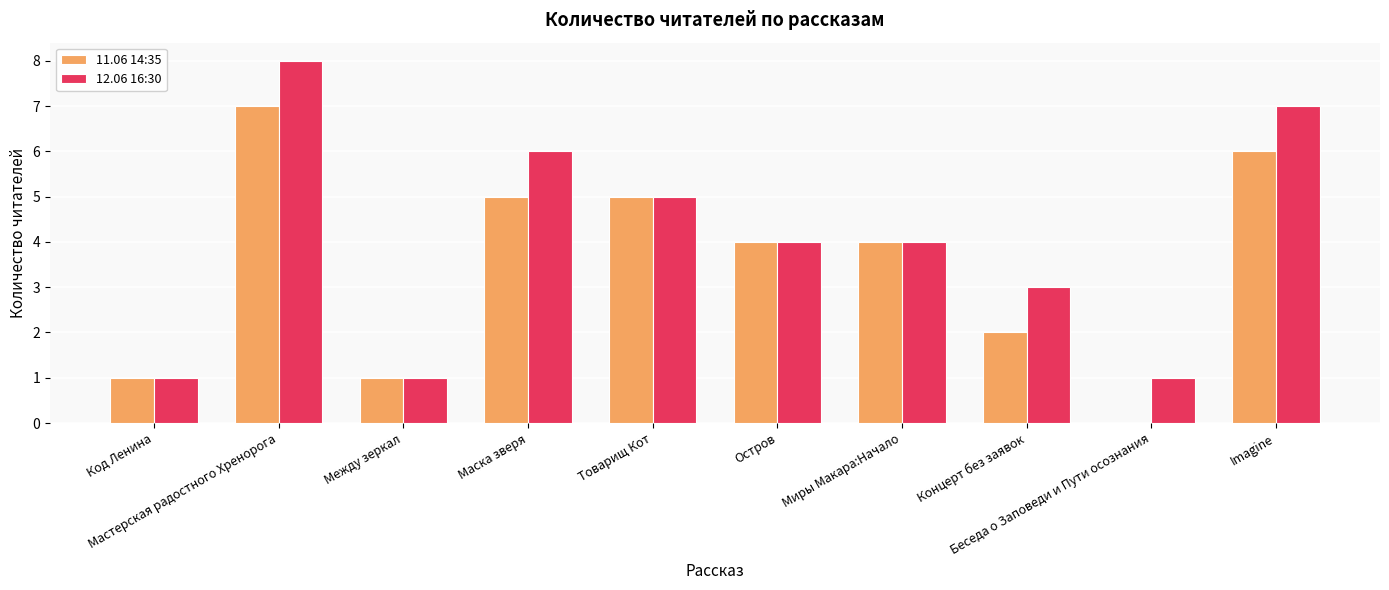

What is the maximum value for 12.06 16:30?

8